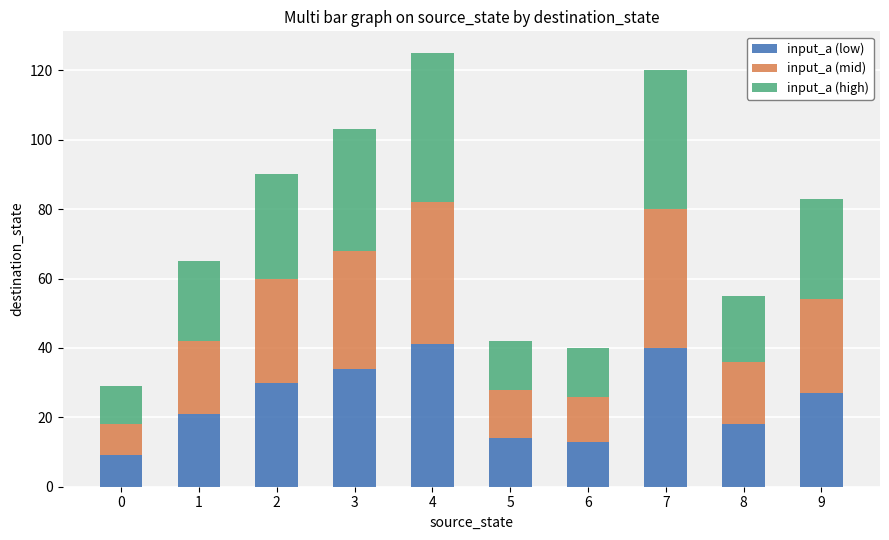

What is the sum of the input_a (low) values at 0 and 2?

39